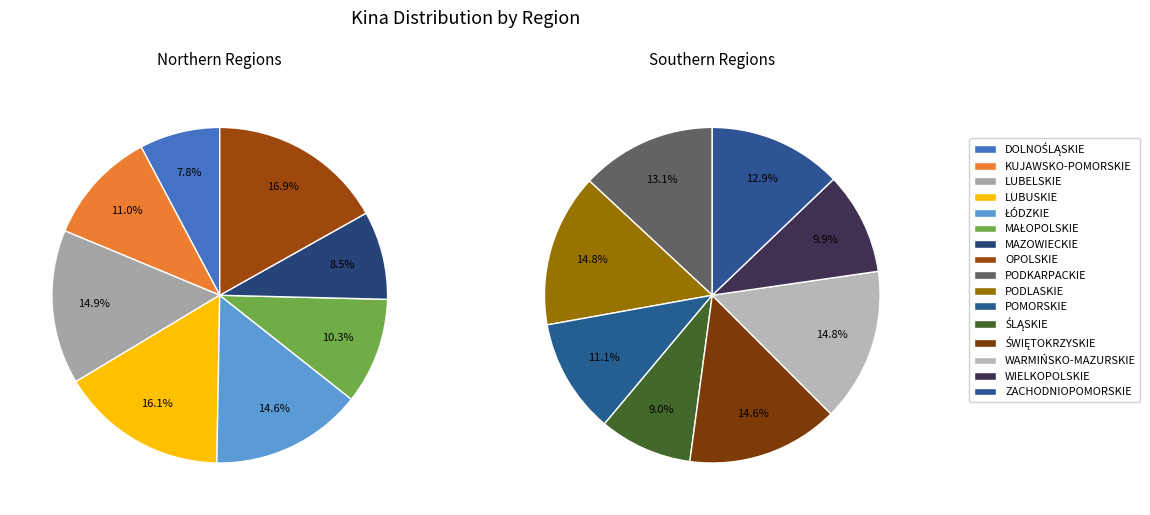

Combined, do DOLNOŚLĄSKIE and WARMIŃSKO-MAZURSKIE account for over 50%?

No